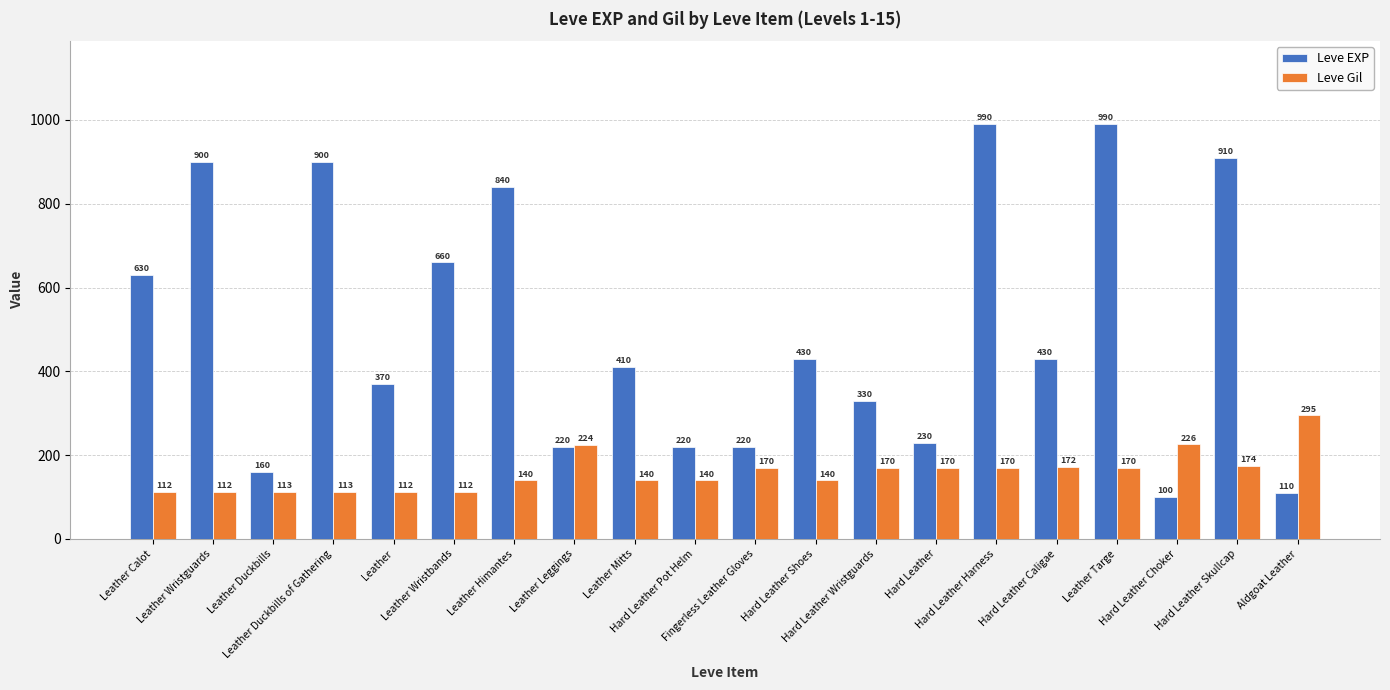

Which series has the largest total across all categories?

Leve EXP